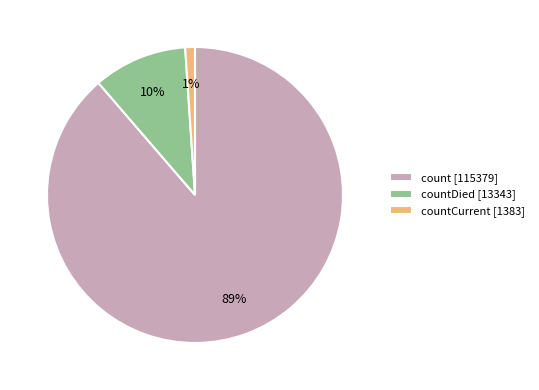

Rank the categories by value from highest to lowest.

count [115379], countDied [13343], countCurrent [1383]